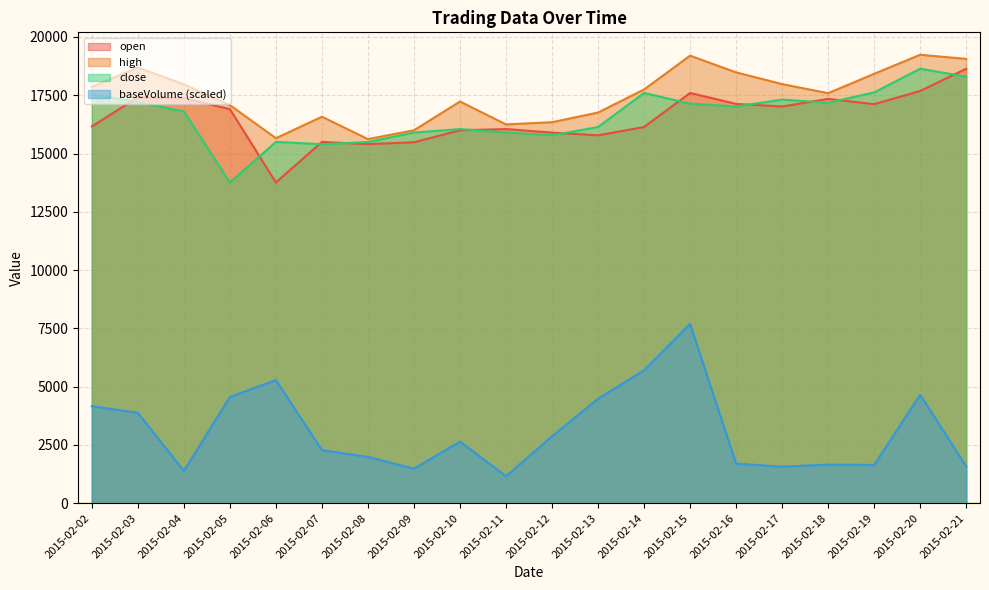

Which category has the highest value in the open series?

2015-02-21